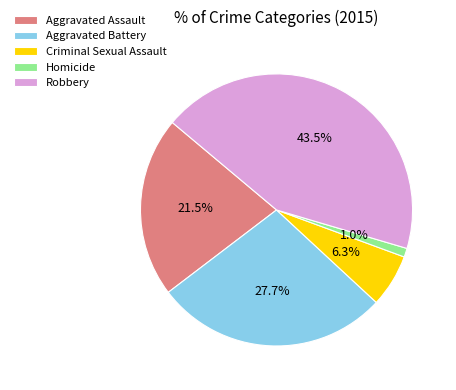

What portion of the pie excludes Criminal Sexual Assault?

93.7%